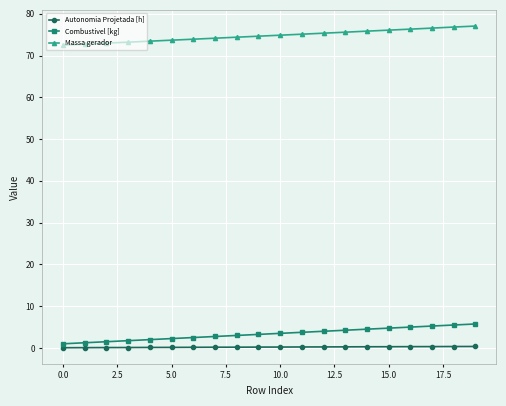

How many lines are shown in the chart?

3